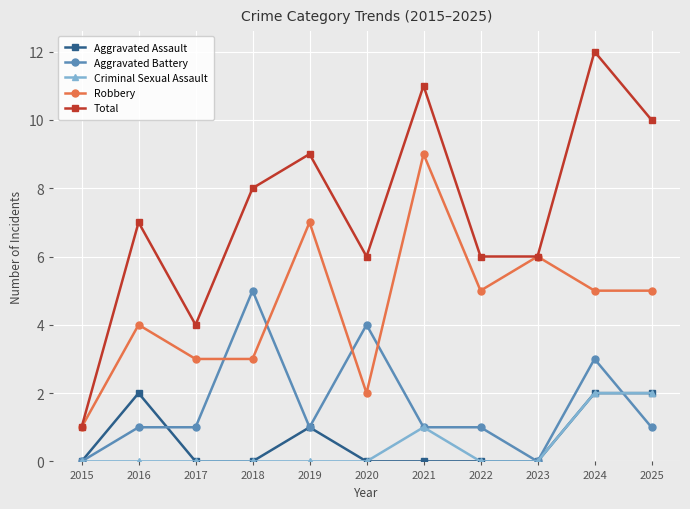

True or false: Total and Criminal Sexual Assault intersect in this chart.

False